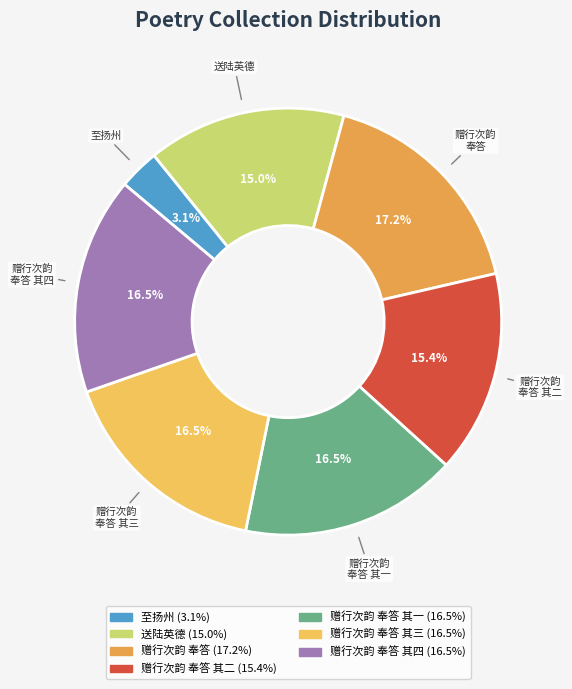

Does any single category account for the majority?

No